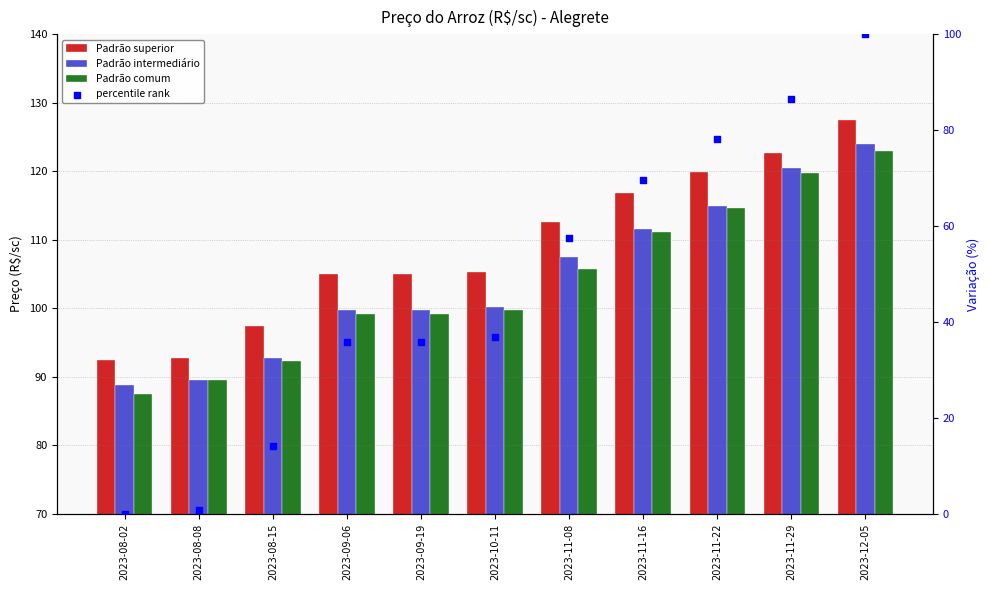

Which series reaches the minimum Y coordinate?

percentile rank